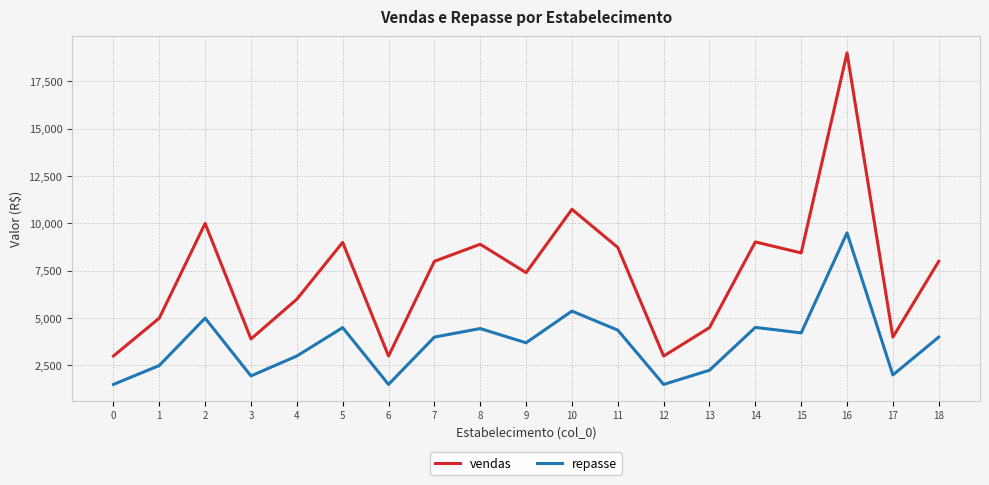

True or false: repasse has a value of 3700.0 at 9.

True